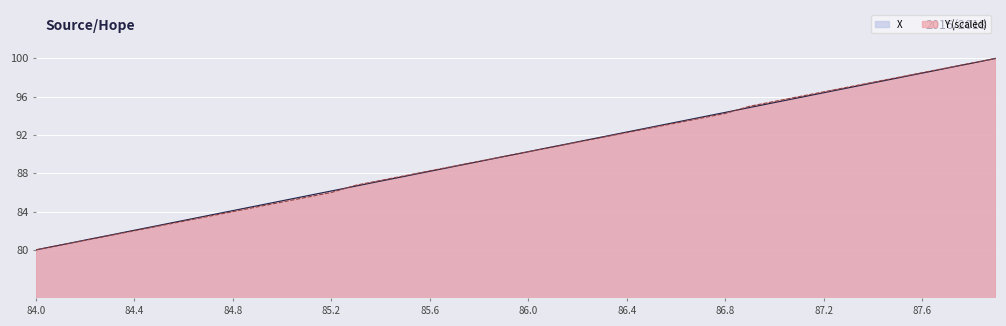

Does the chart display data point markers on the line(s)?

No